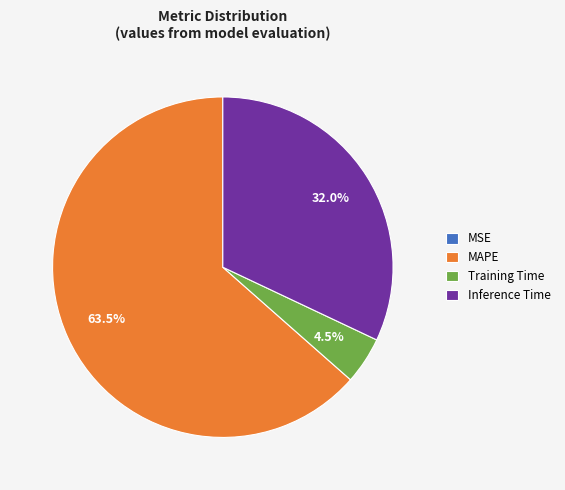

Which slice represents more than half of the pie?

MAPE